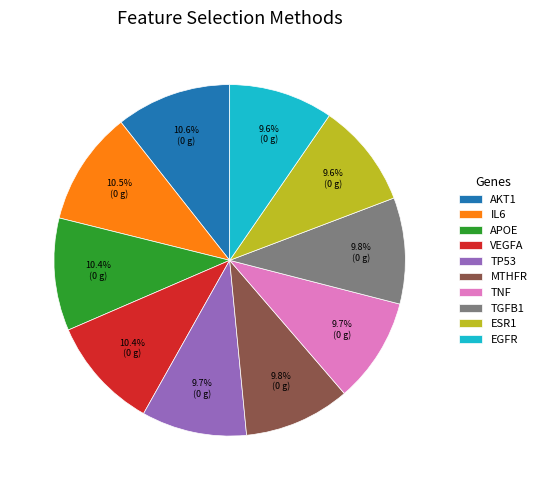

Is TNF the majority of the pie?

No